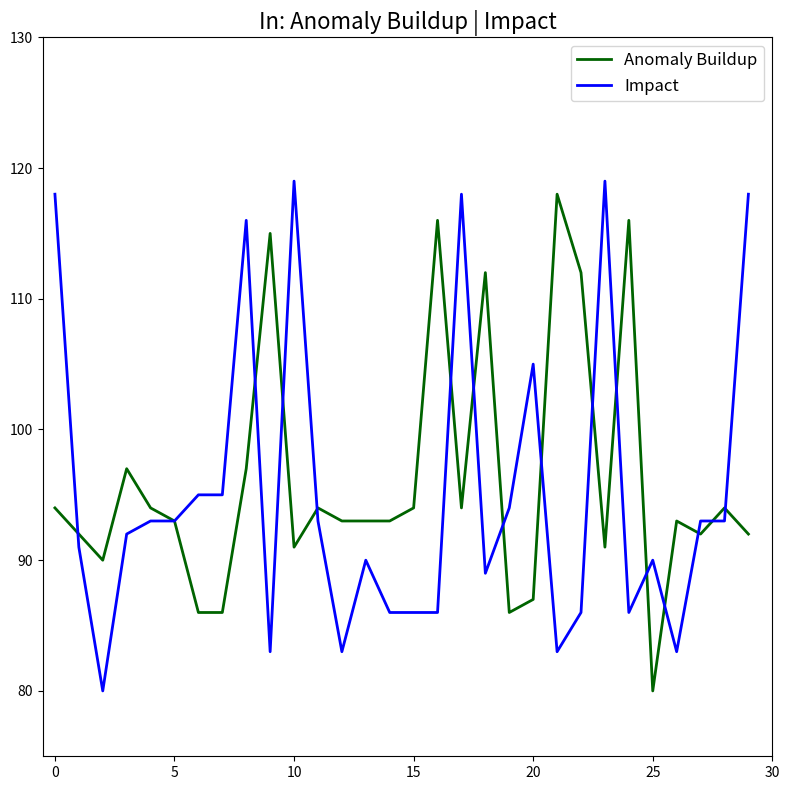

What is the minimum value for Impact?

80